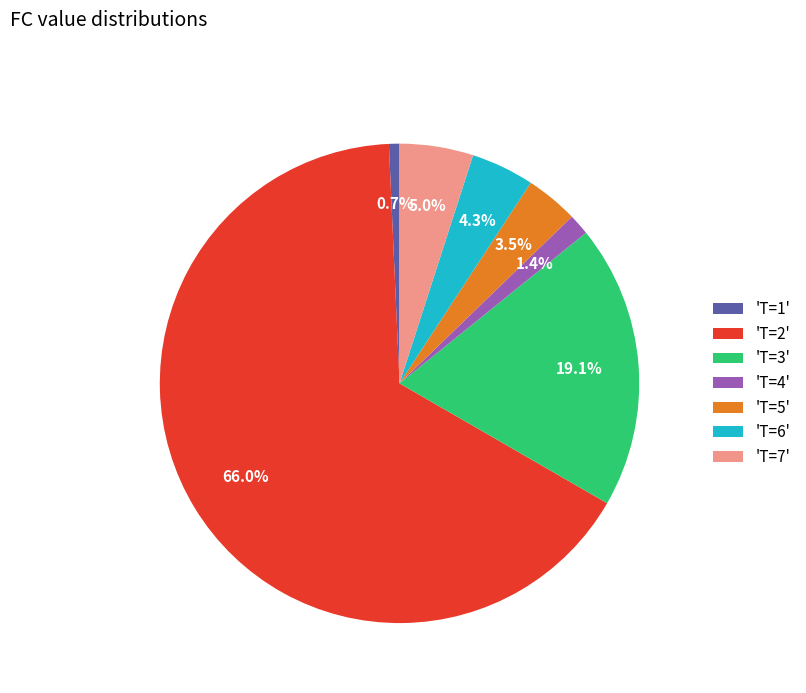

To the nearest percent, what is the difference between the largest and smallest slice percentages?

65%